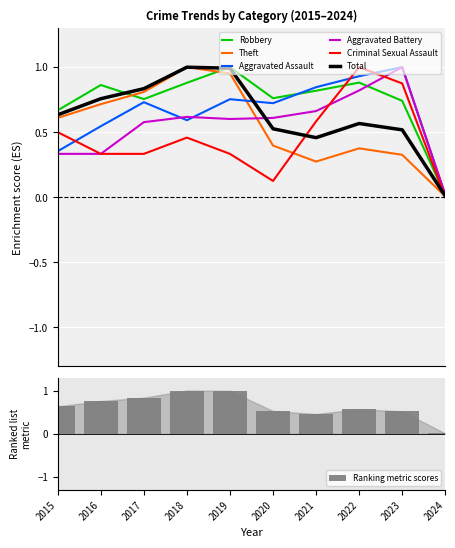

Rank the categories by Total value from lowest to highest.

2024, 2021, 2023, 2020, 2022, 2015, 2016, 2017, 2019, 2018